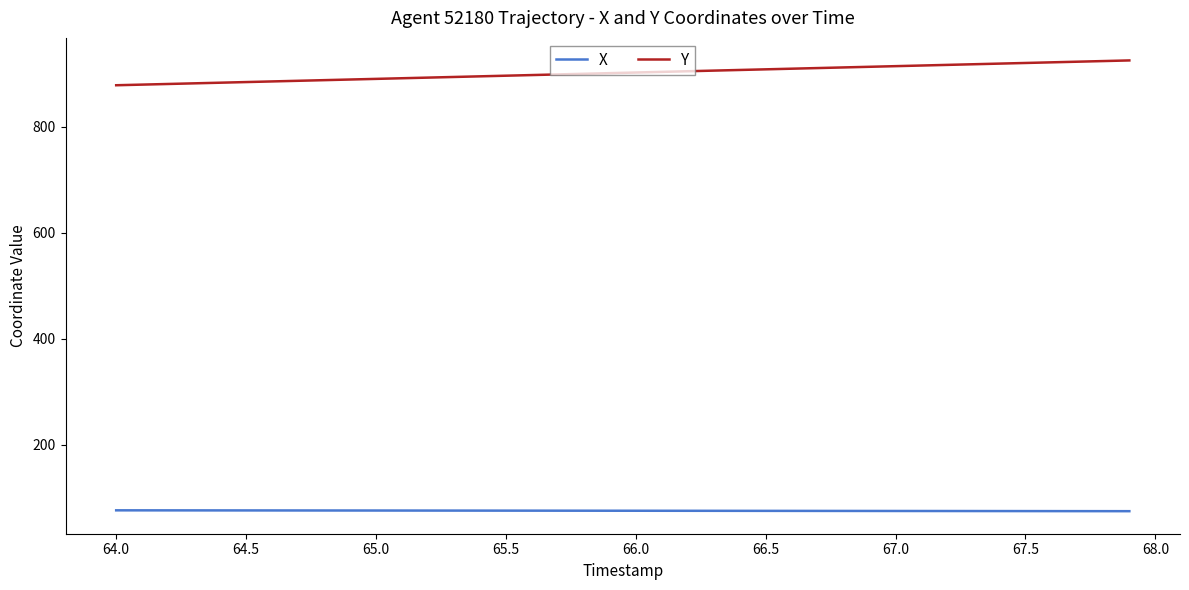

What is the minimum value shown in the chart?

74.7